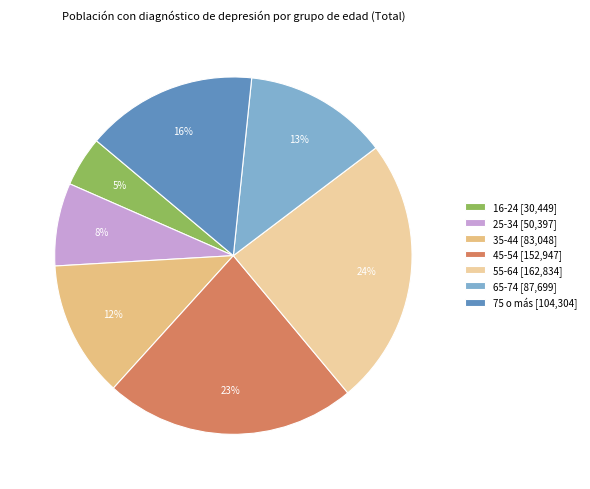

Which category has the smallest portion of the pie?

16-24